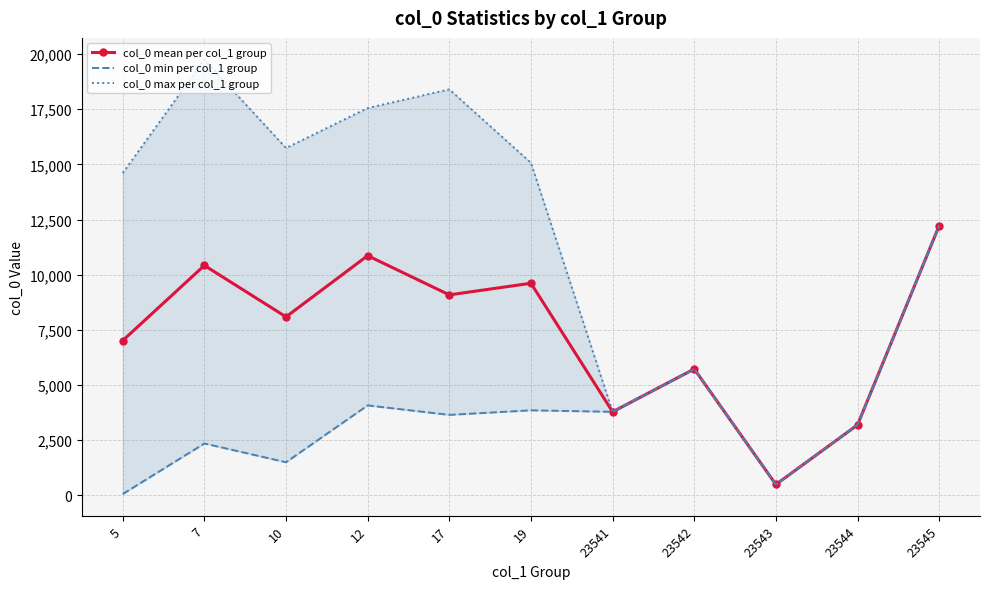

What are all the series names shown in the legend?

col_0 mean per col_1 group, col_0 min per col_1 group, col_0 max per col_1 group